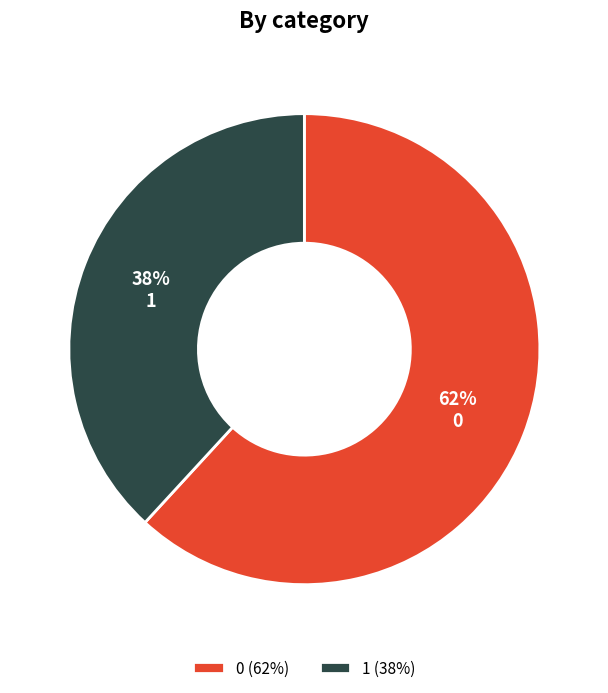

How many slices are in this pie chart?

2